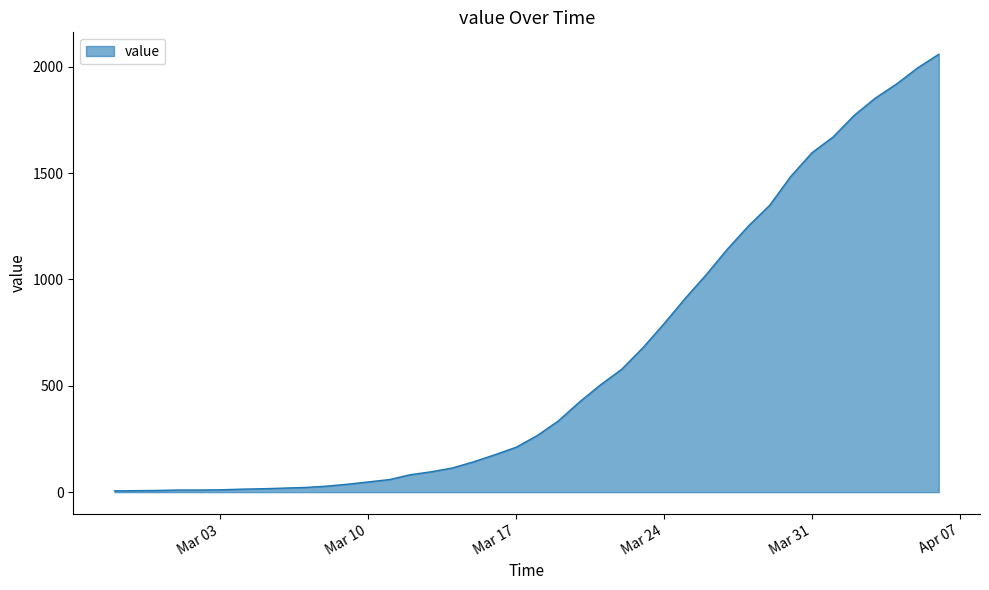

What is the difference between the maximum and minimum values?

2053